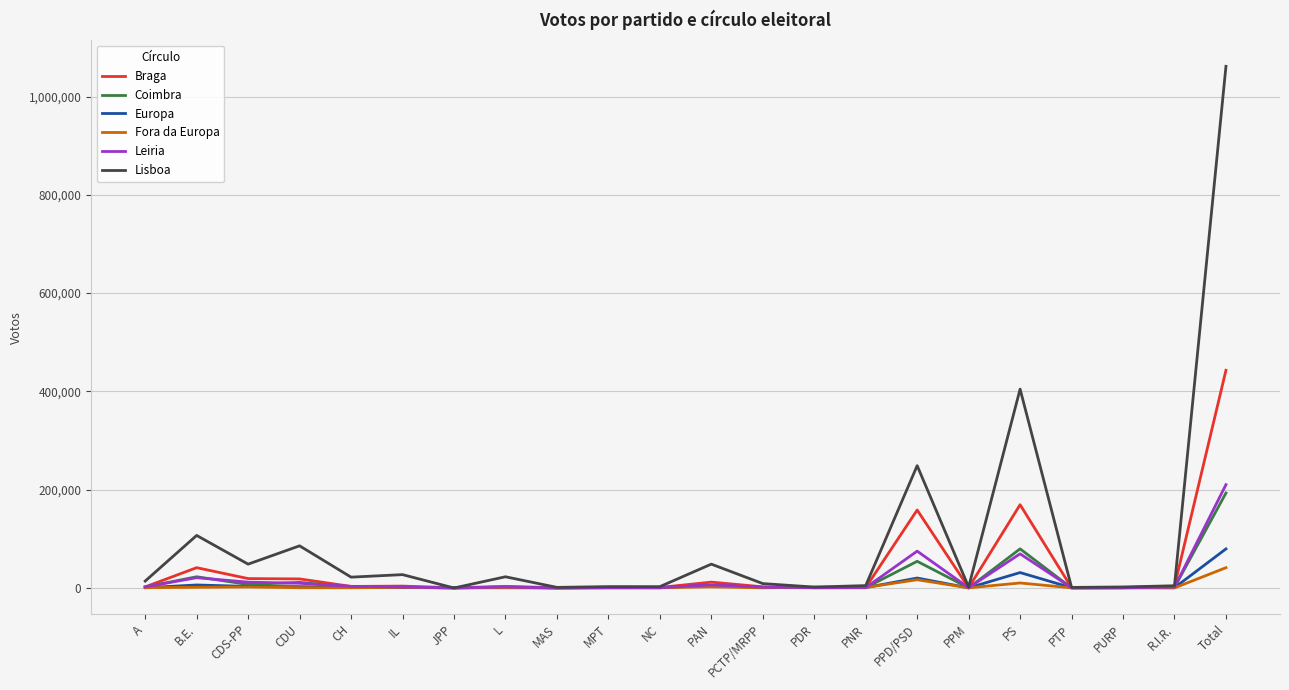

Rank the series by their maximum value, from highest to lowest.

Lisboa, Braga, Leiria, Coimbra, Europa, Fora da Europa